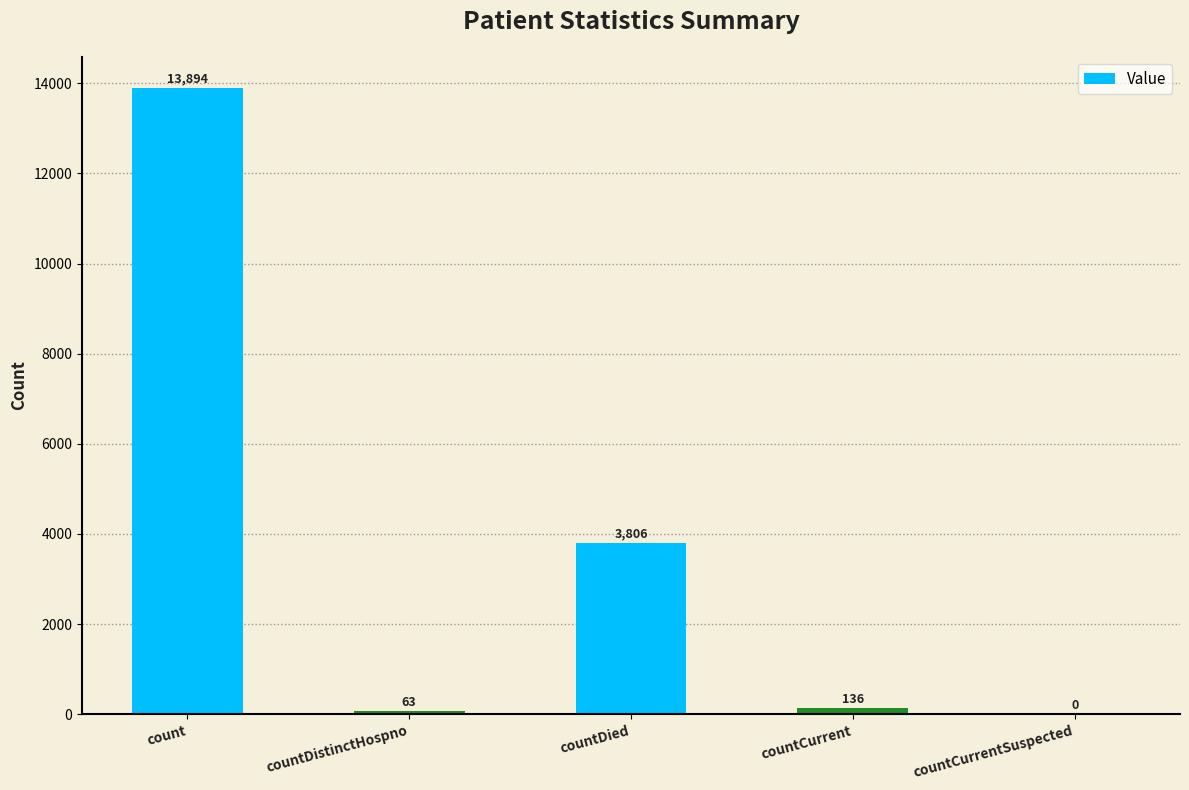

Which has a higher value, countDied or countCurrent?

countDied